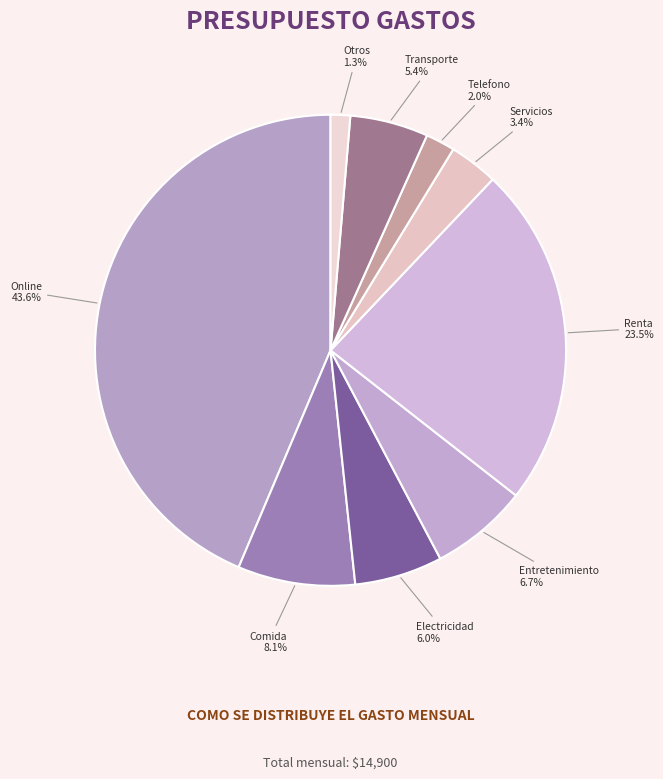

How many slices are in this pie chart?

9